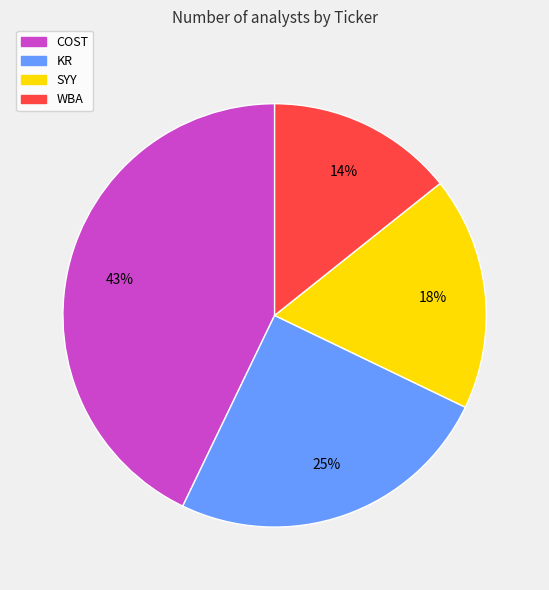

What is the largest slice in the pie chart?

COST